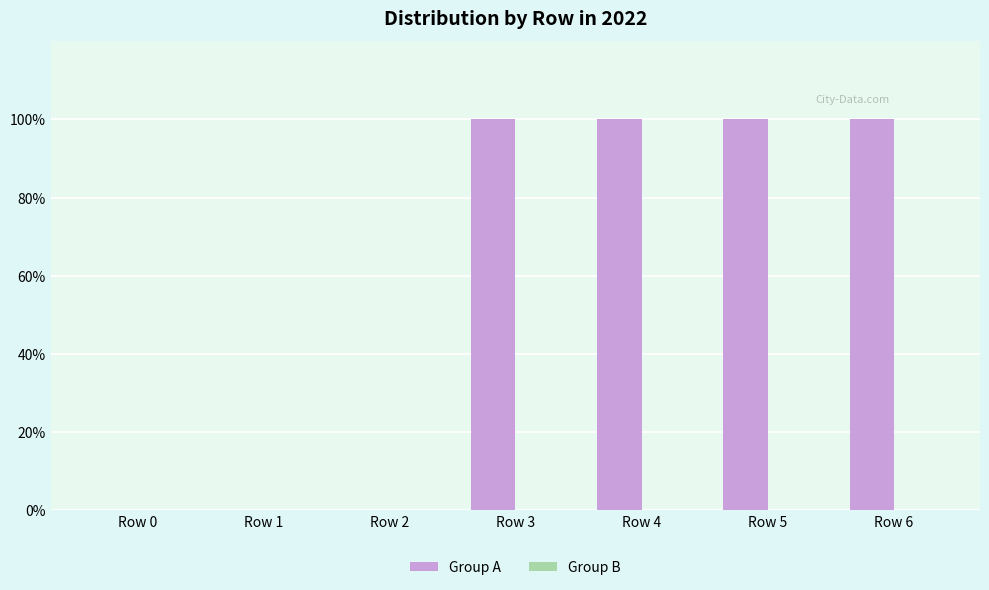

Reading left to right, extract all data points from this chart.

Row 0=0	Row 1=0	Row 2=0	Row 3=100	Row 4=100	Row 5=100	Row 6=100